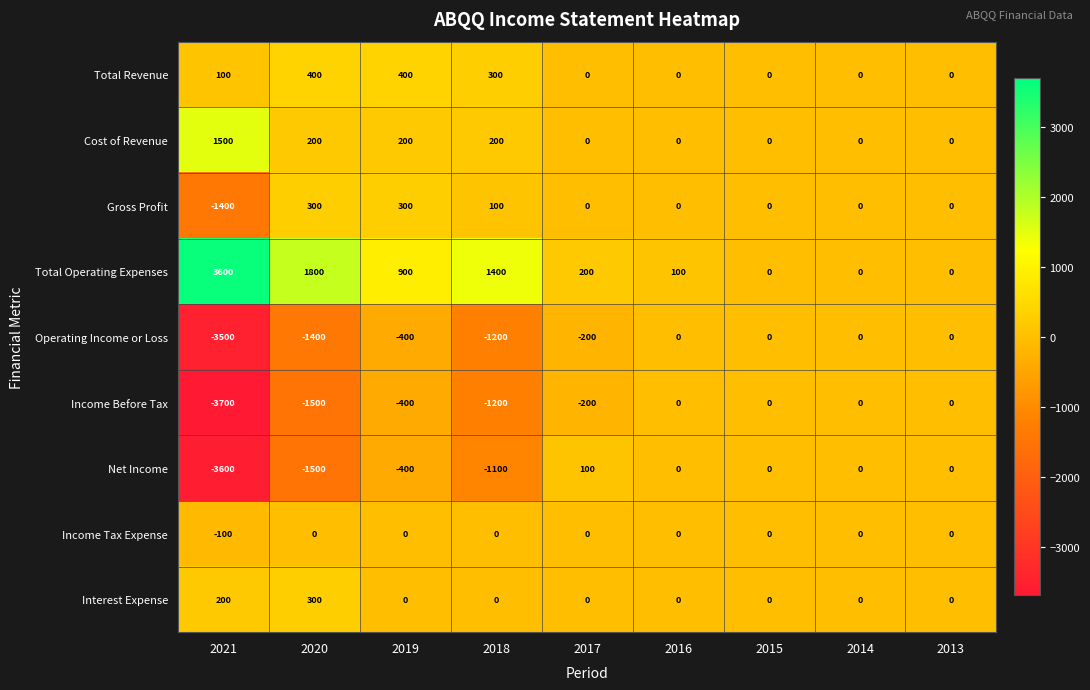

What value does the Net Income series have at 2020?

-1500